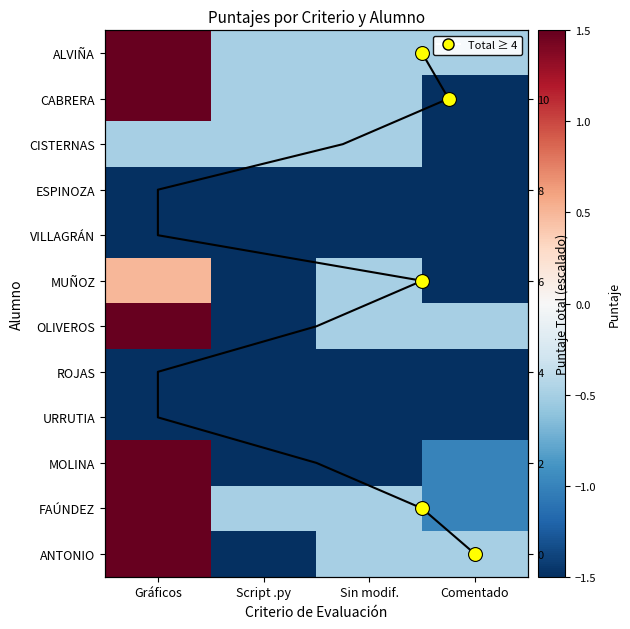

Which series has the largest total across all categories?

ALVIÑA